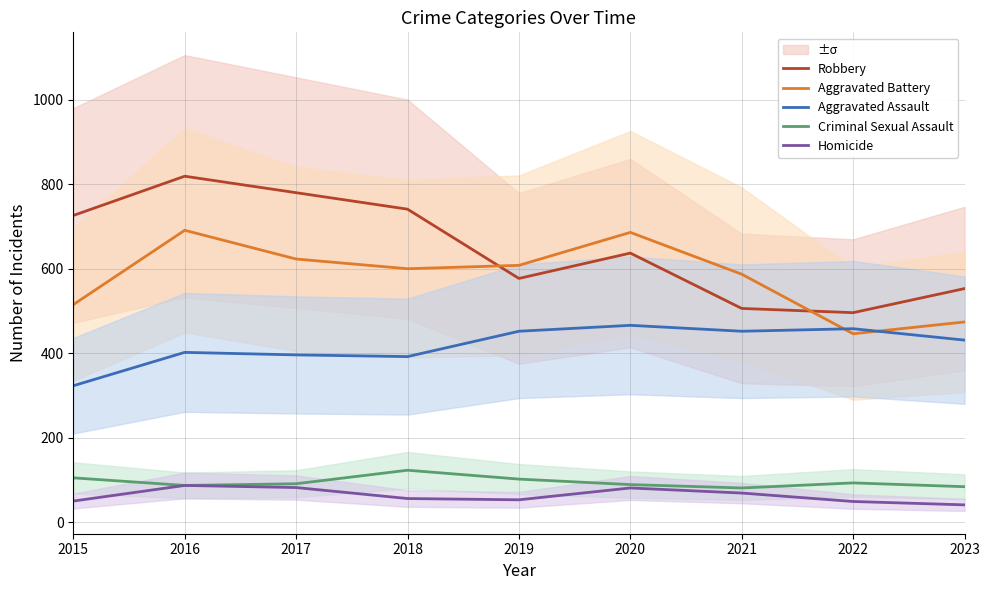

In Robbery, how many points are lower than both neighbors (excluding endpoints)?

2